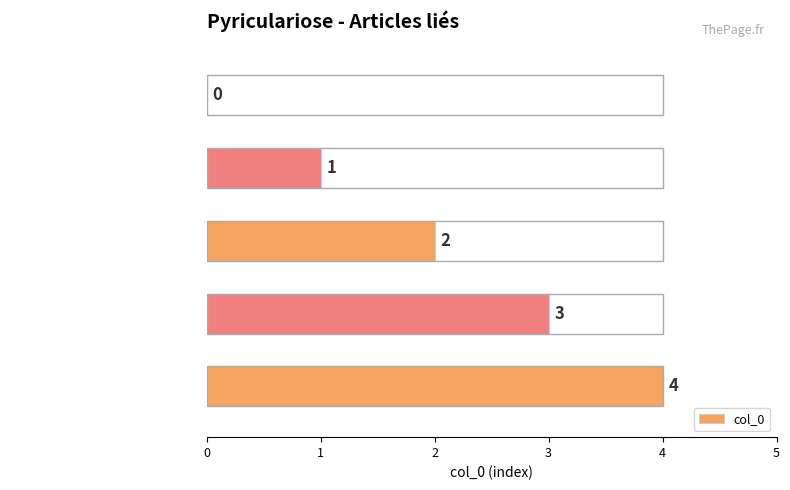

The chart shows a value of 1 at Symptômes et dégâts. True or false?

True